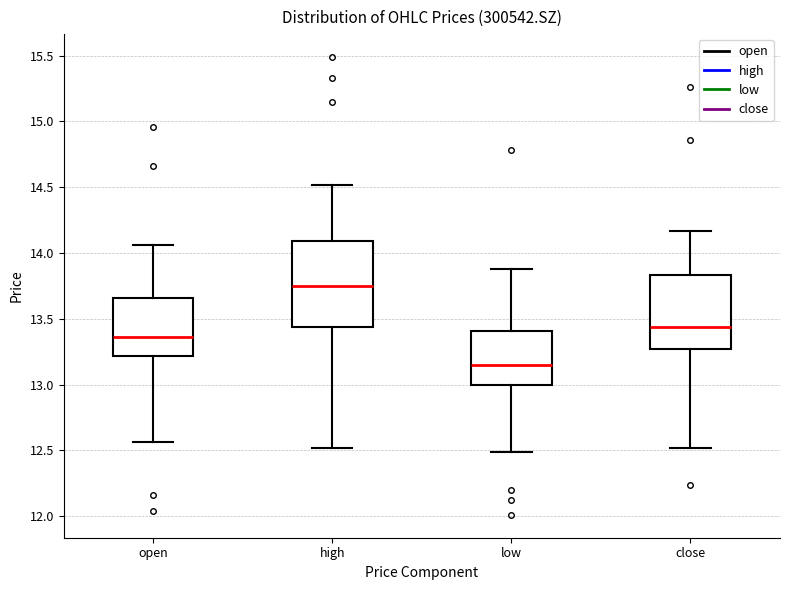

Where does the lower whisker of the box for open end on the y-axis? The values are not printed on the chart, so give them approximately, as read against the axis.

12.55